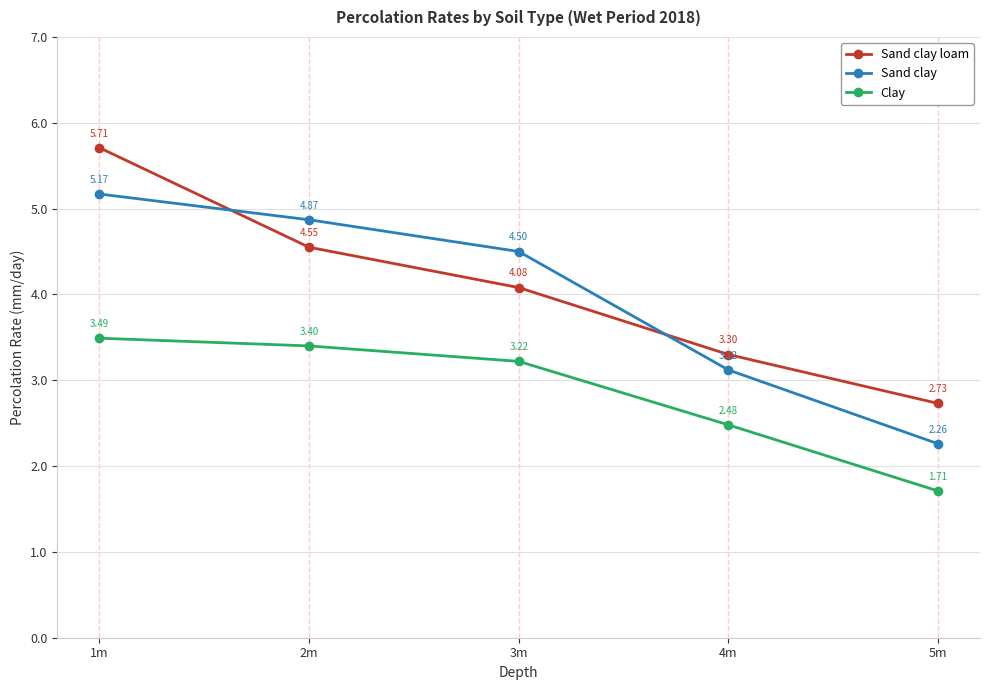

Between which two adjacent categories do Sand clay loam and Sand clay first intersect?

1m and 2m